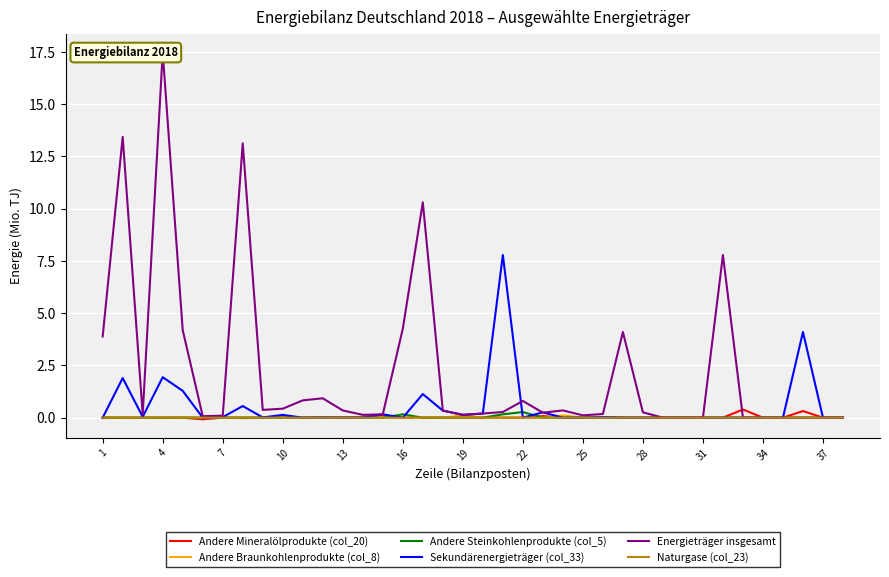

What is the difference between the Sekundärenergieträger (col_33) values at 14 and 17?

0.2